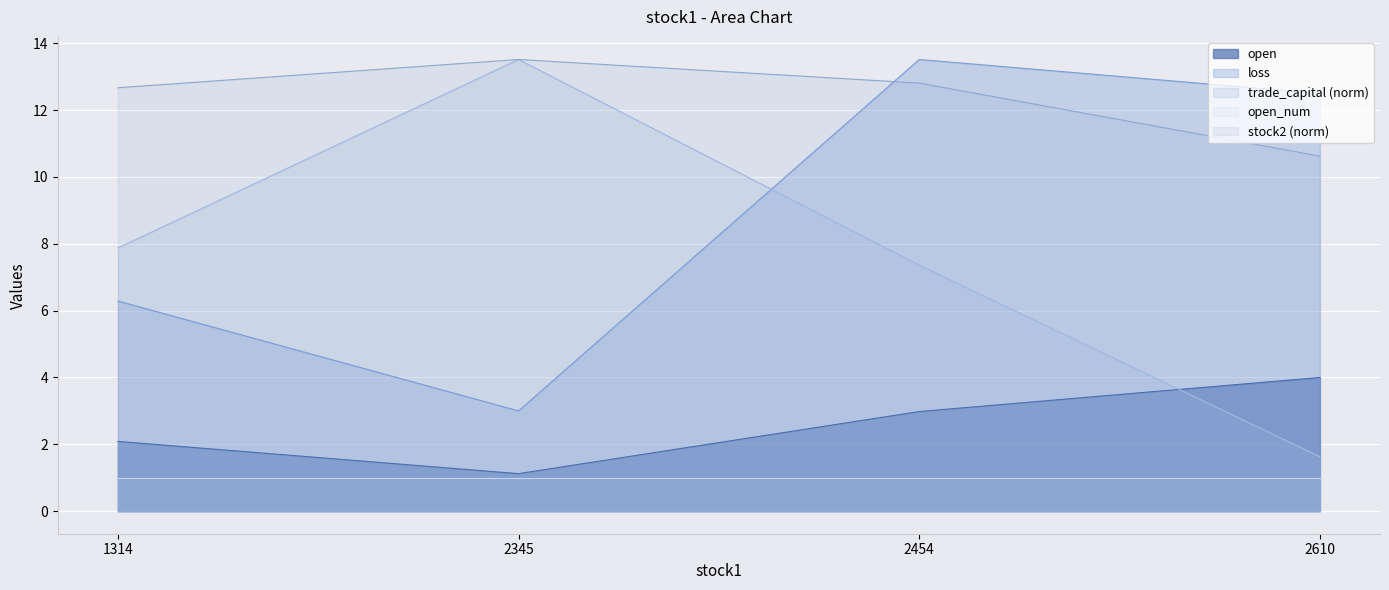

Count the number of data series in this chart.

5